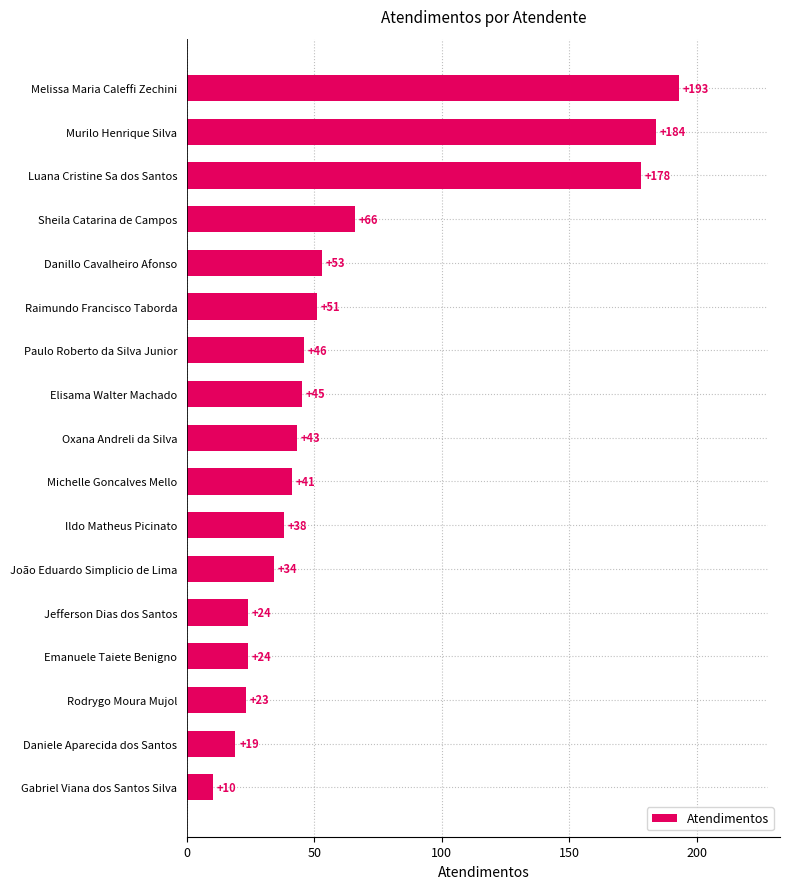

Which has a higher value, Raimundo Francisco Taborda or João Eduardo Simplicio de Lima?

Raimundo Francisco Taborda